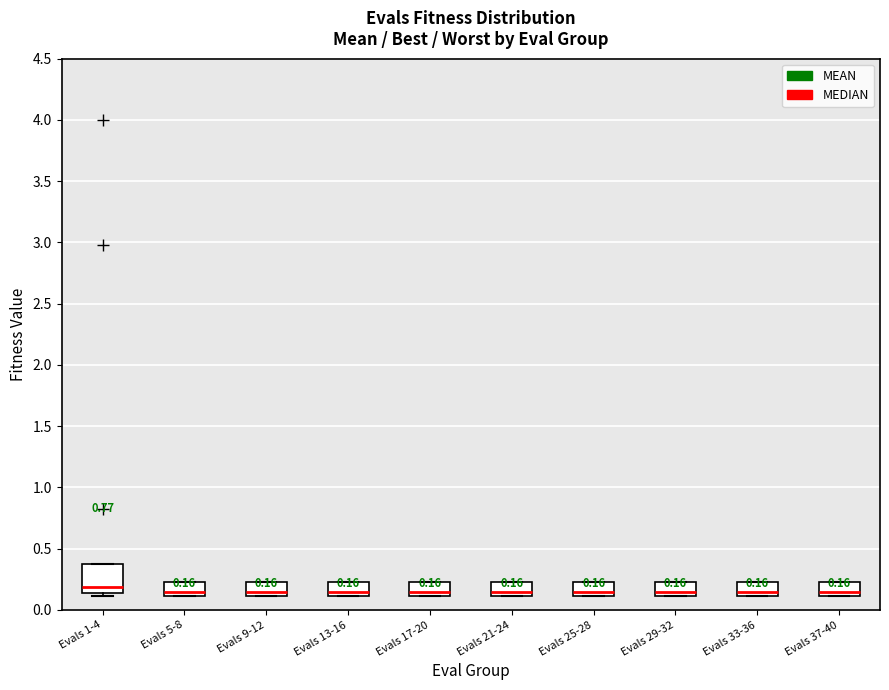

Comparing the boxes themselves (not the whiskers), which one is the tallest?

Evals 1-4